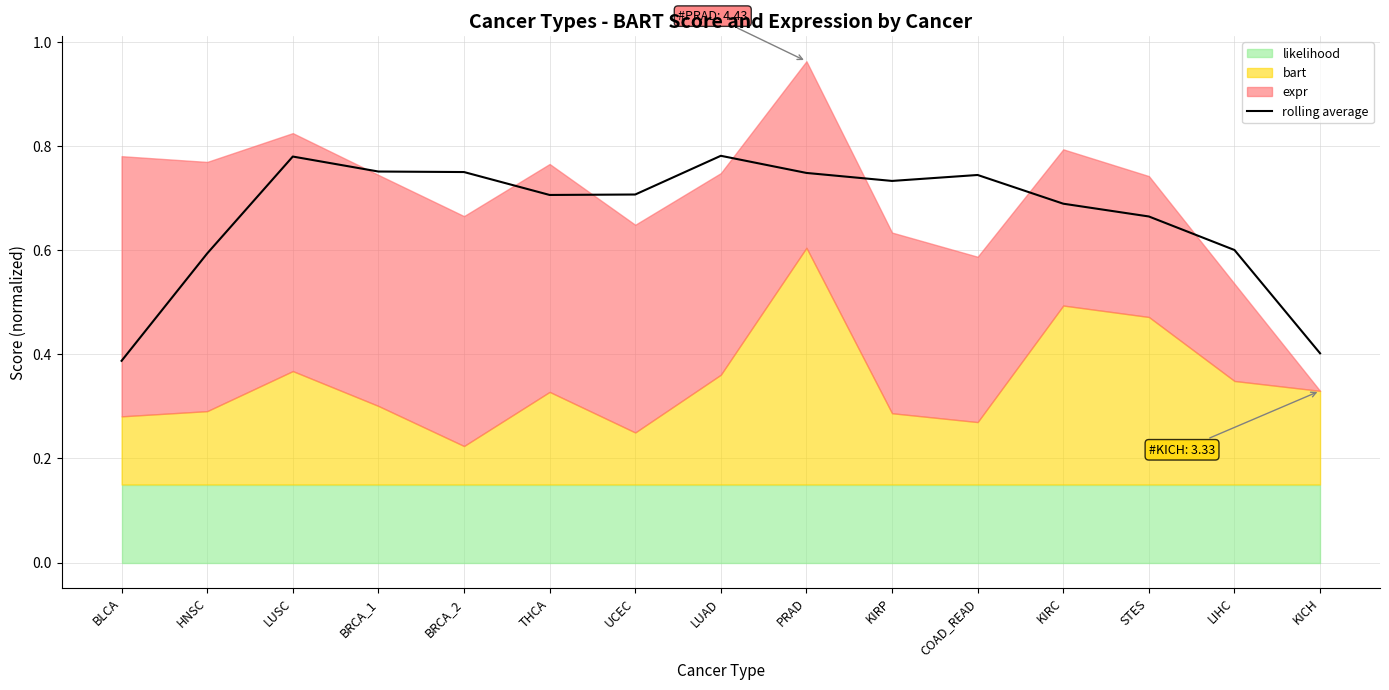

The value at KIRC is 0.7. True or false?

True